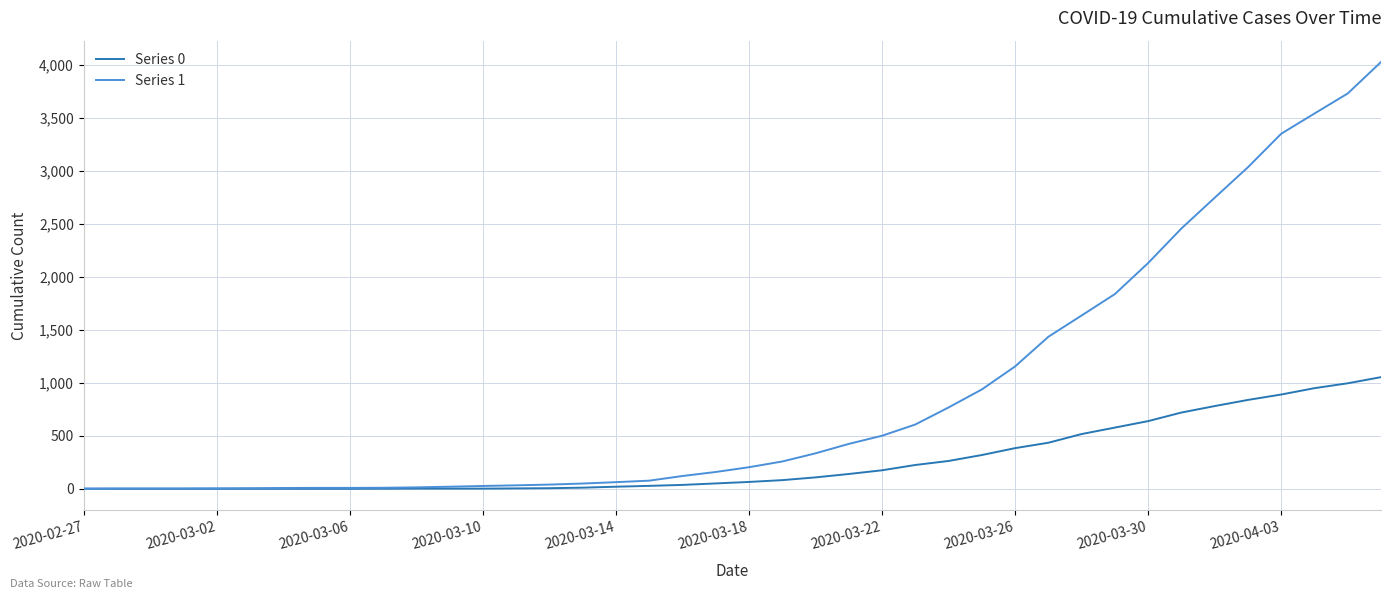

List the series in order of their peak value, highest first.

Series 1, Series 0